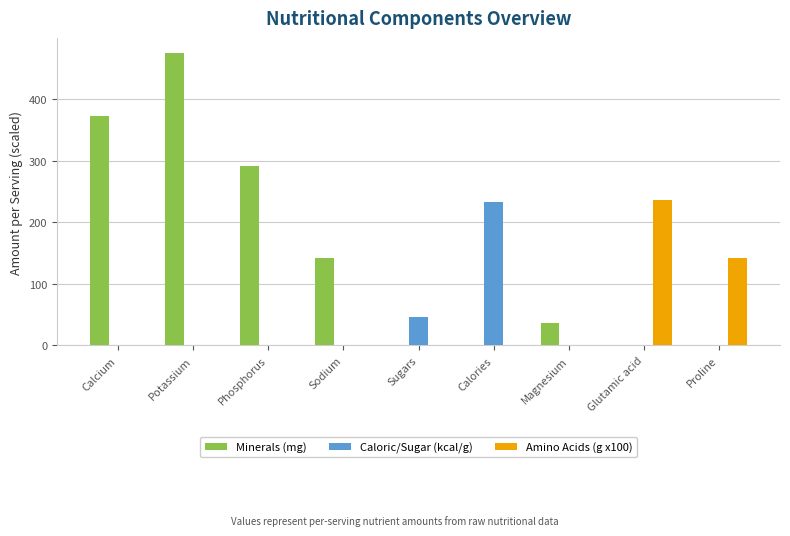

Which series has the largest total across all categories?

Minerals (mg)